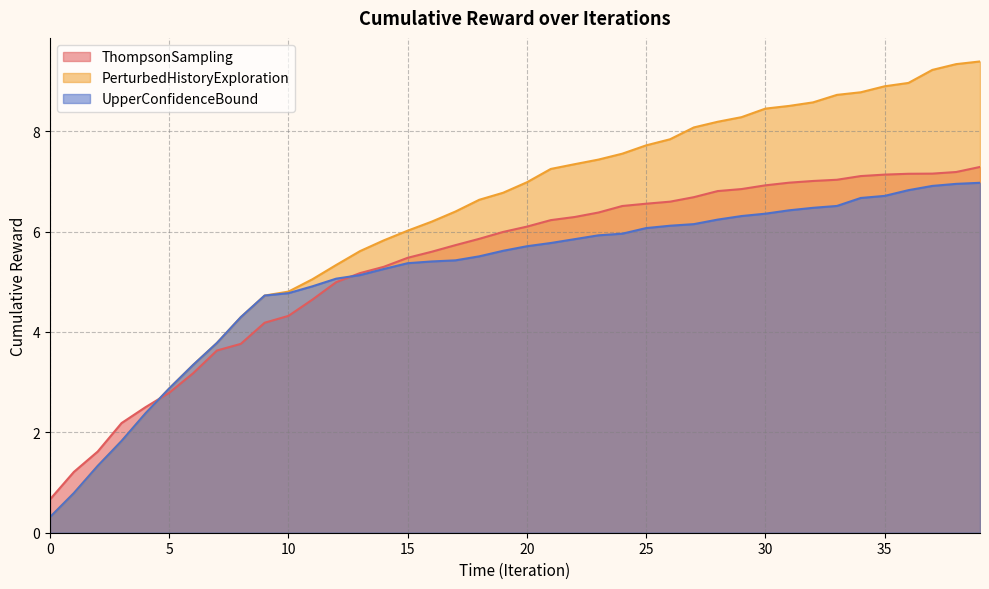

The value of PerturbedHistoryExploration at 5 is 0.8. True or false?

False